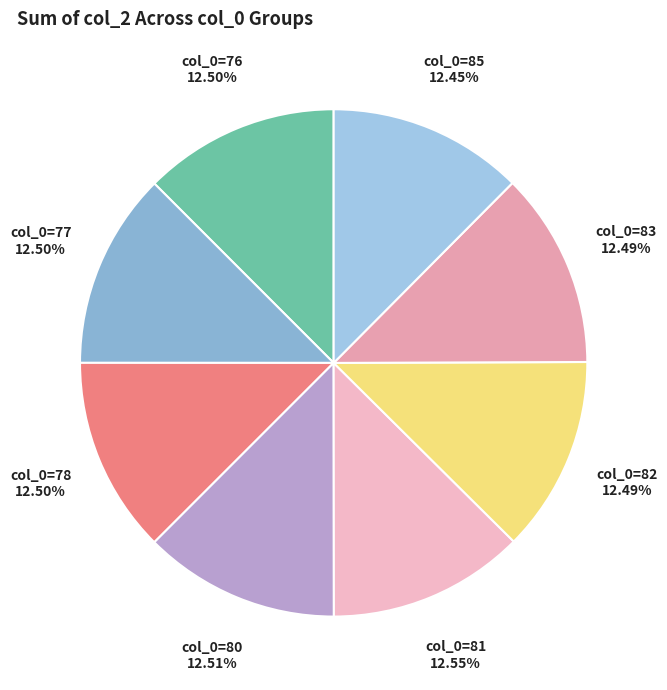

Is there any slice that represents more than half of the pie?

No